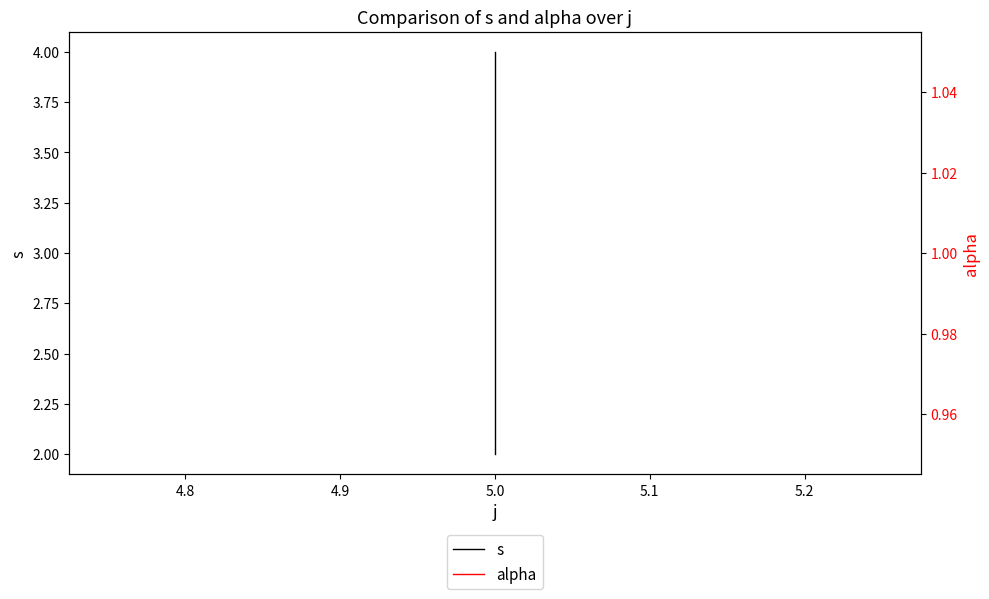

Reading left to right, transcribe all the data shown in this chart.

s: 2	3	4
alpha: 1	1	1